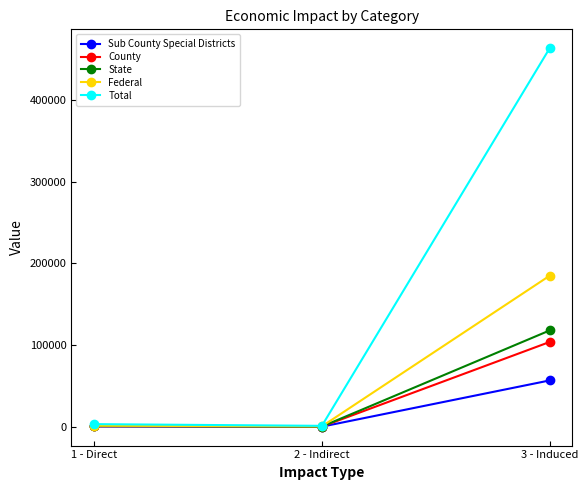

Is it true that County equals 755.1 at 1 - Direct?

True